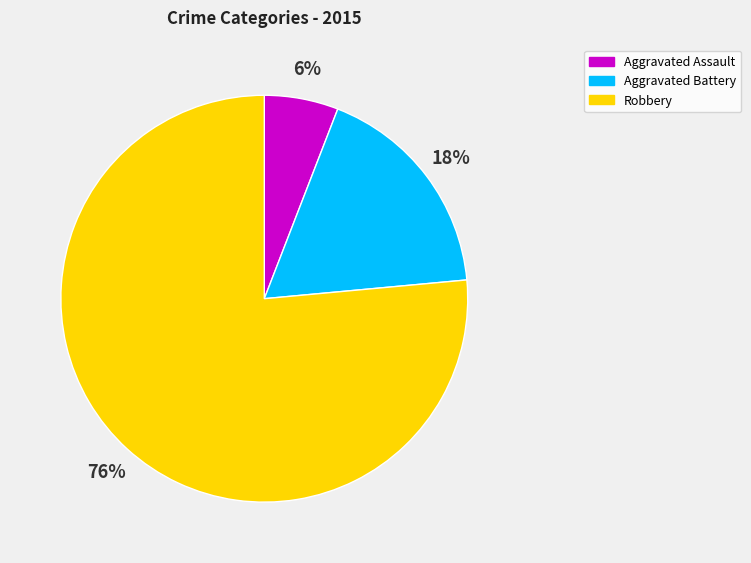

Count the number of slices in the pie.

3